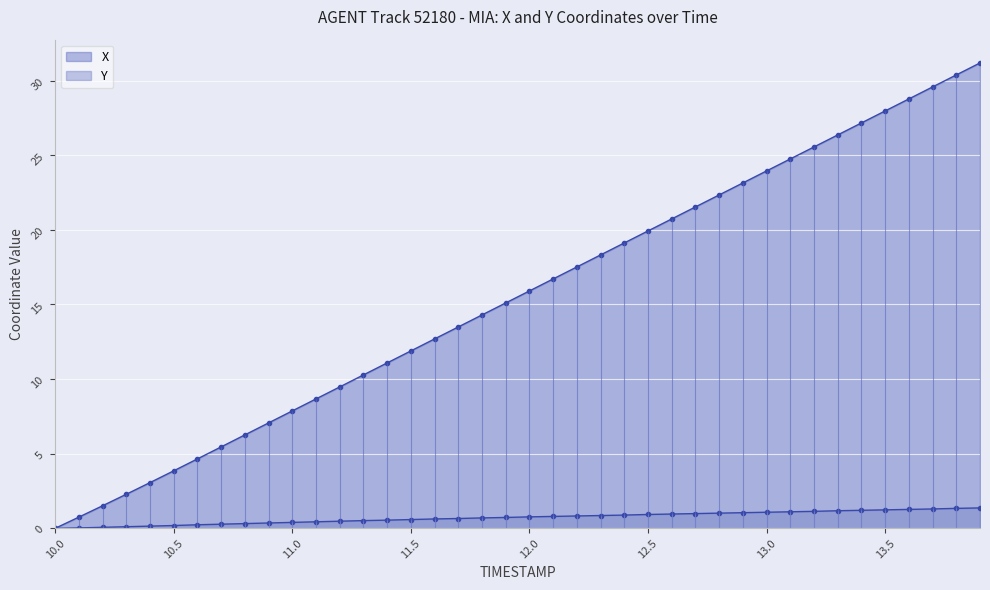

How many values in X are above zero?

39